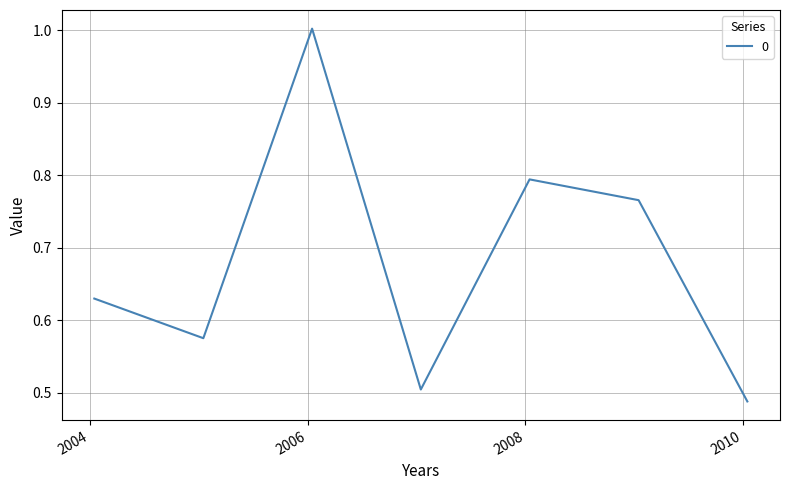

What is the average value?

0.7